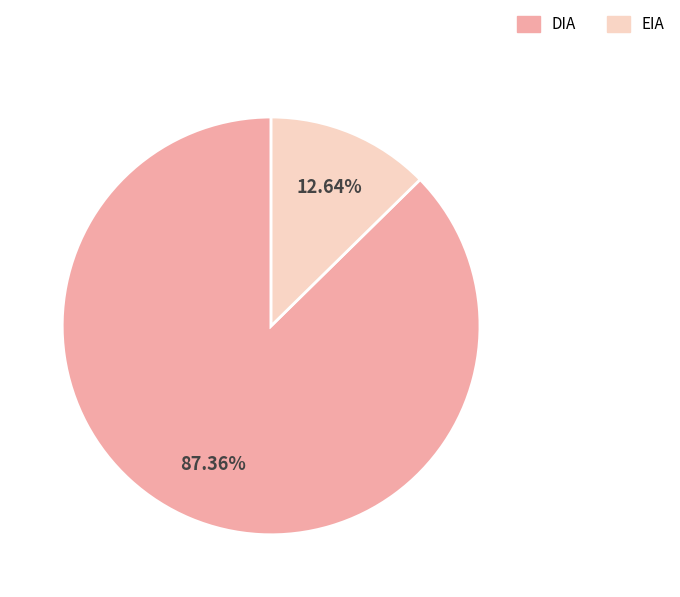

The EIA slice represents 1% of the pie. True or false?

False